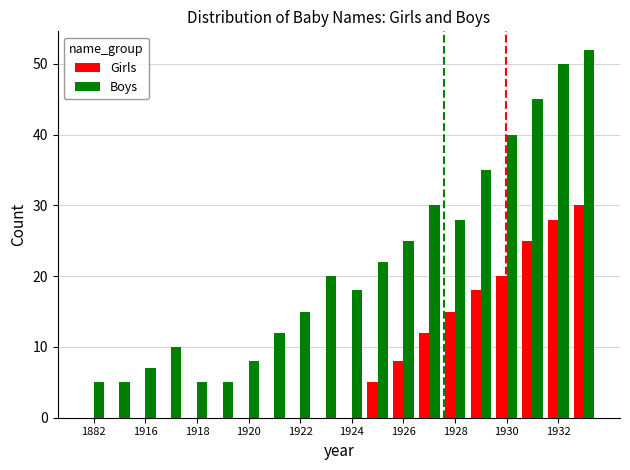

Which series has the largest total across all categories?

Boys